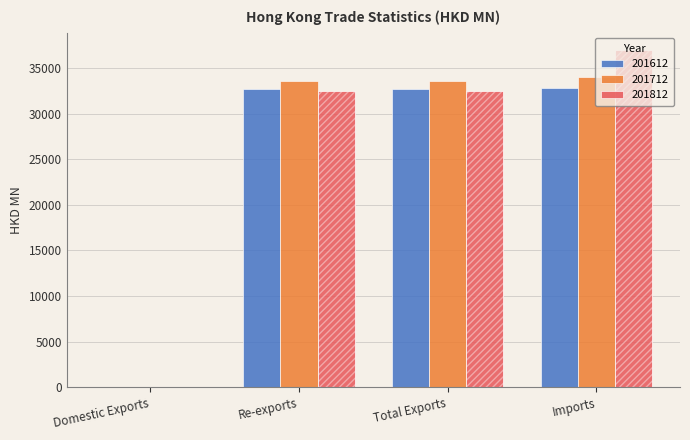

The value of 201812 at Domestic Exports is 1.8. True or false?

False